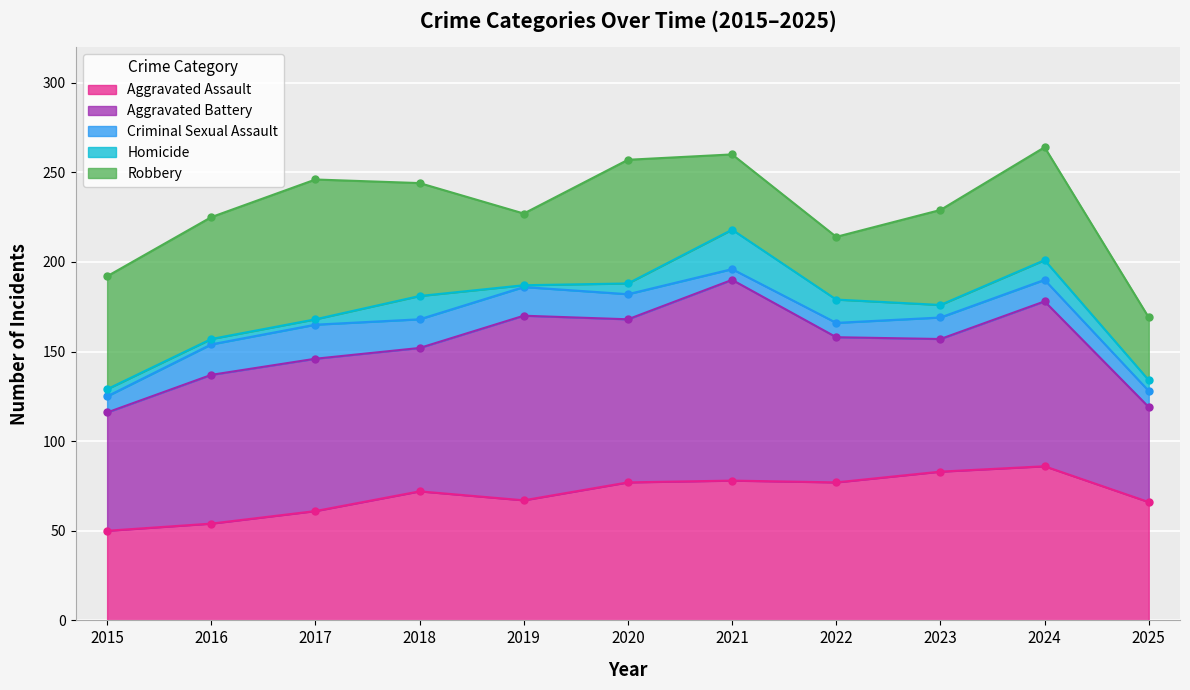

At which label does Aggravated Battery first exceed 83?

2017